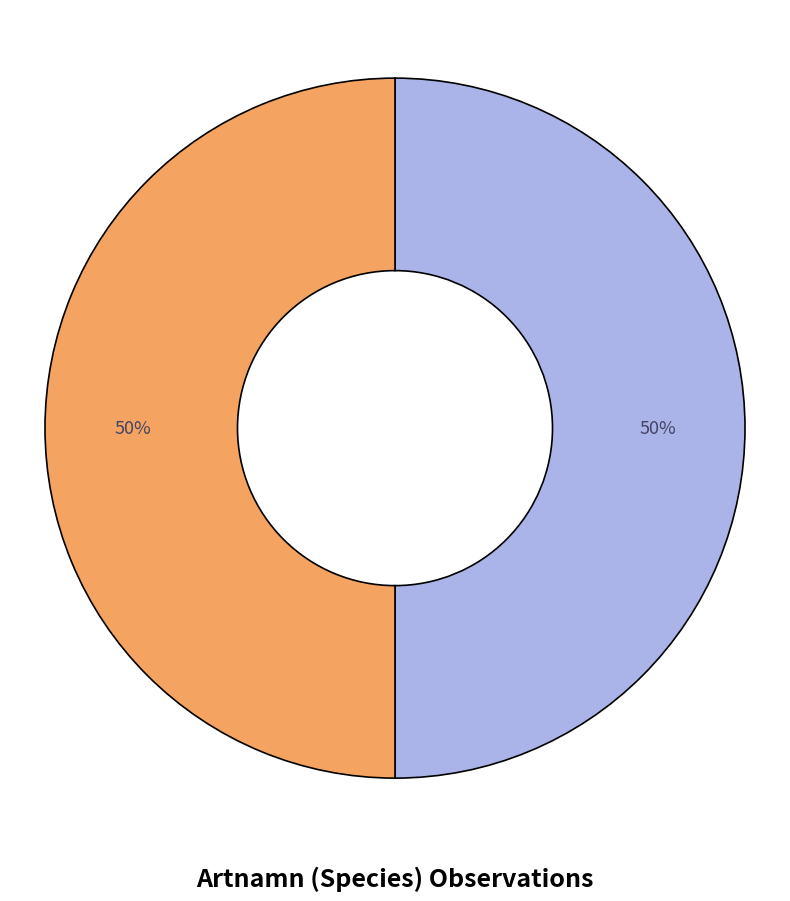

How many slices are in this pie chart?

2